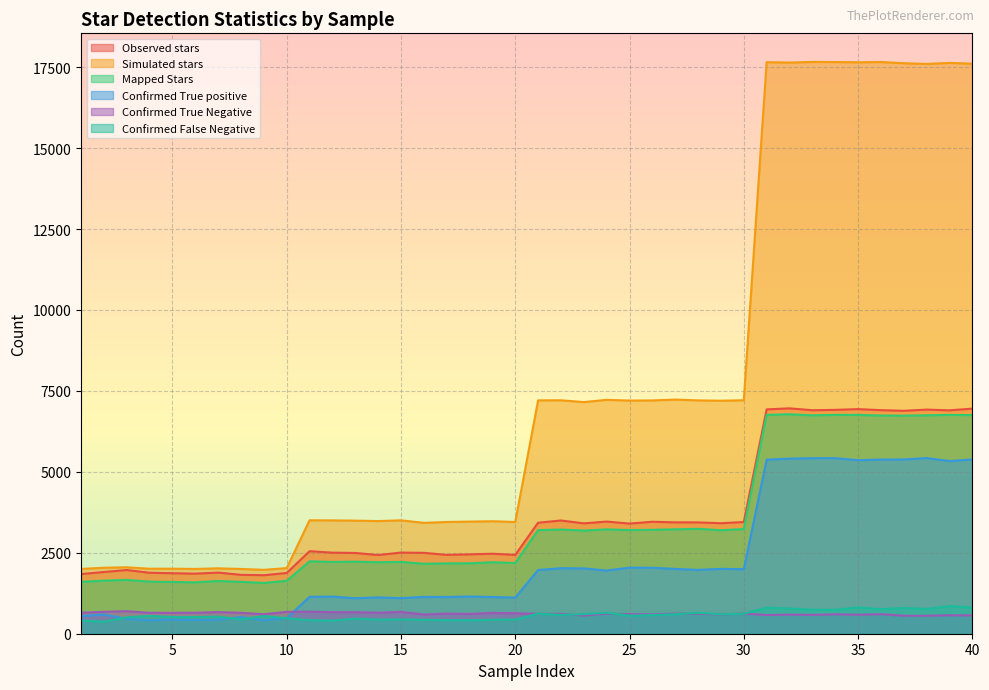

How many data points in Simulated stars are less than 7154?

20